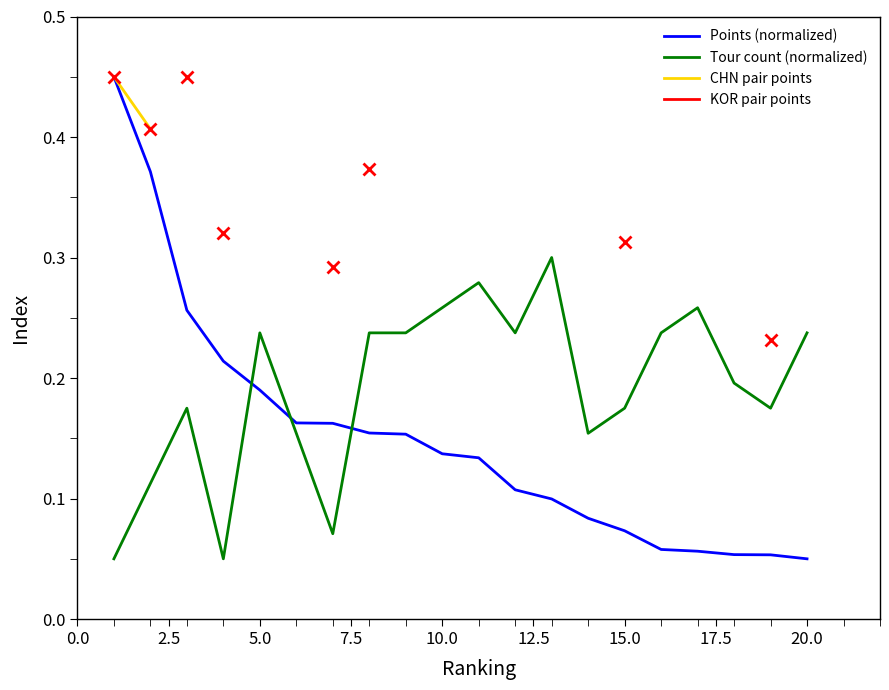

True or false: Tour count (normalized) and KOR pair points cross at least once.

False